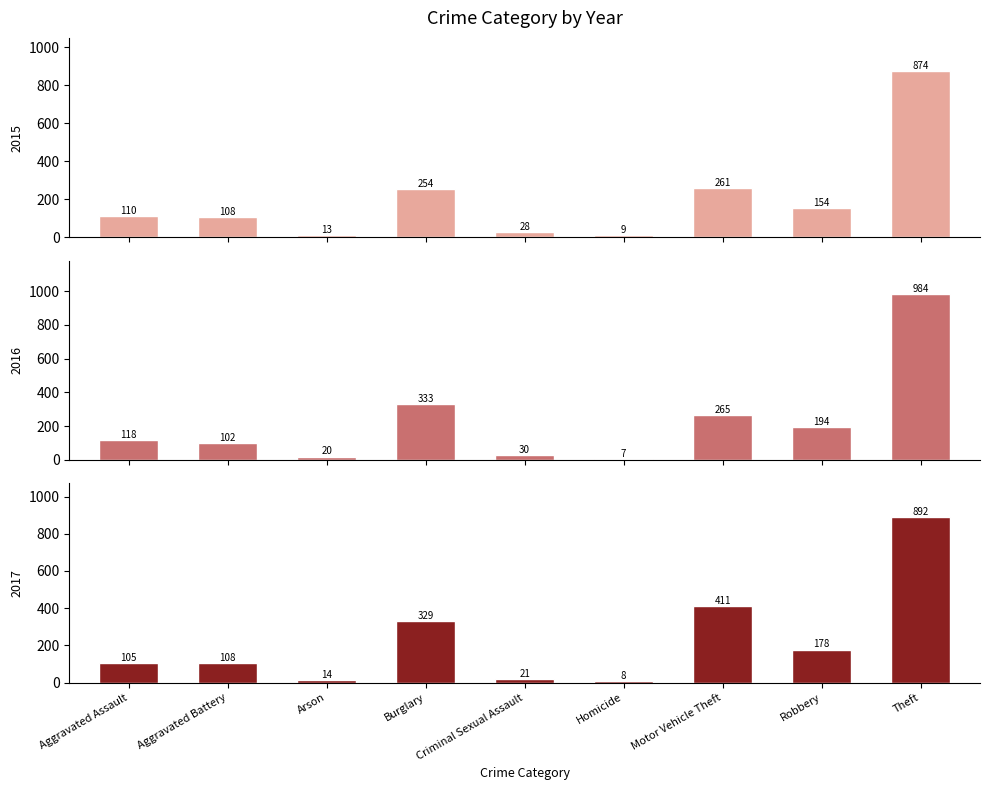

Reading left to right, transcribe all the data shown in this chart.

2015: Aggravated Assault=110	Aggravated Battery=108	Arson=13	Burglary=254	Criminal Sexual Assault=28	Homicide=9	Motor Vehicle Theft=261	Robbery=154	Theft=874
2016: Aggravated Assault=118	Aggravated Battery=102	Arson=20	Burglary=333	Criminal Sexual Assault=30	Homicide=7	Motor Vehicle Theft=265	Robbery=194	Theft=984
2017: Aggravated Assault=105	Aggravated Battery=108	Arson=14	Burglary=329	Criminal Sexual Assault=21	Homicide=8	Motor Vehicle Theft=411	Robbery=178	Theft=892